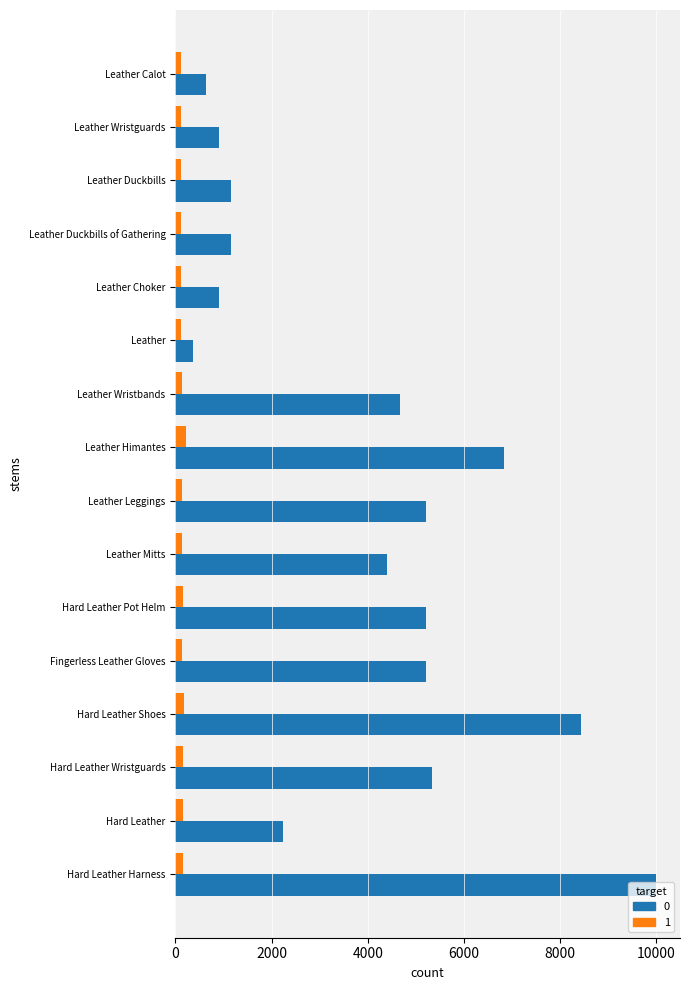

What is the spread (max minus min) of values at Fingerless Leather Gloves?

5080